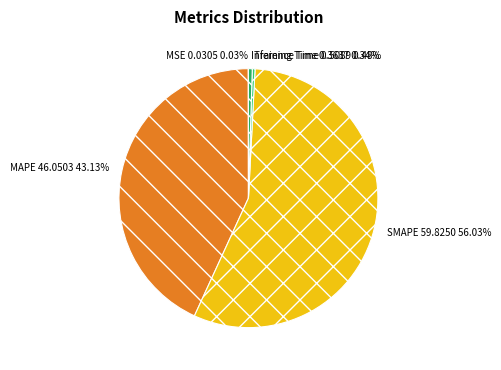

Which slice is the largest?

SMAPE